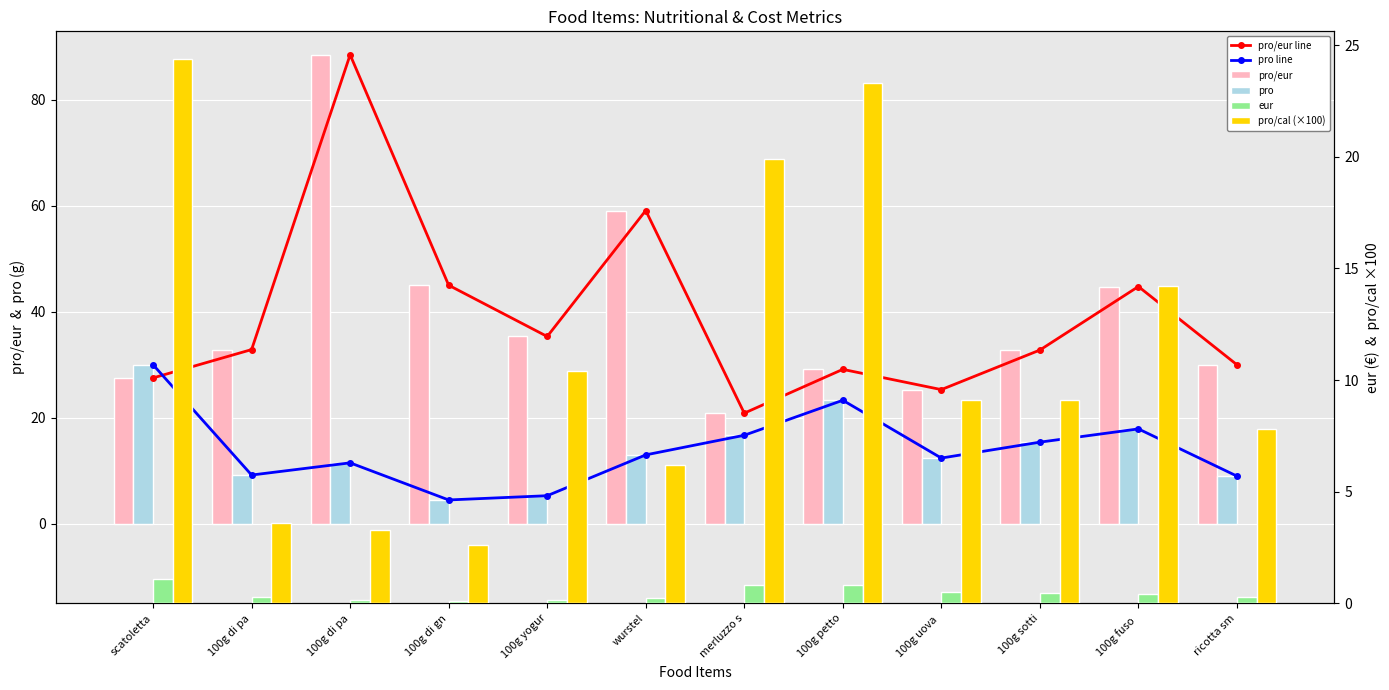

True or false: pro/cal (×100) has a value of 3.3 at 100g yogur.

False